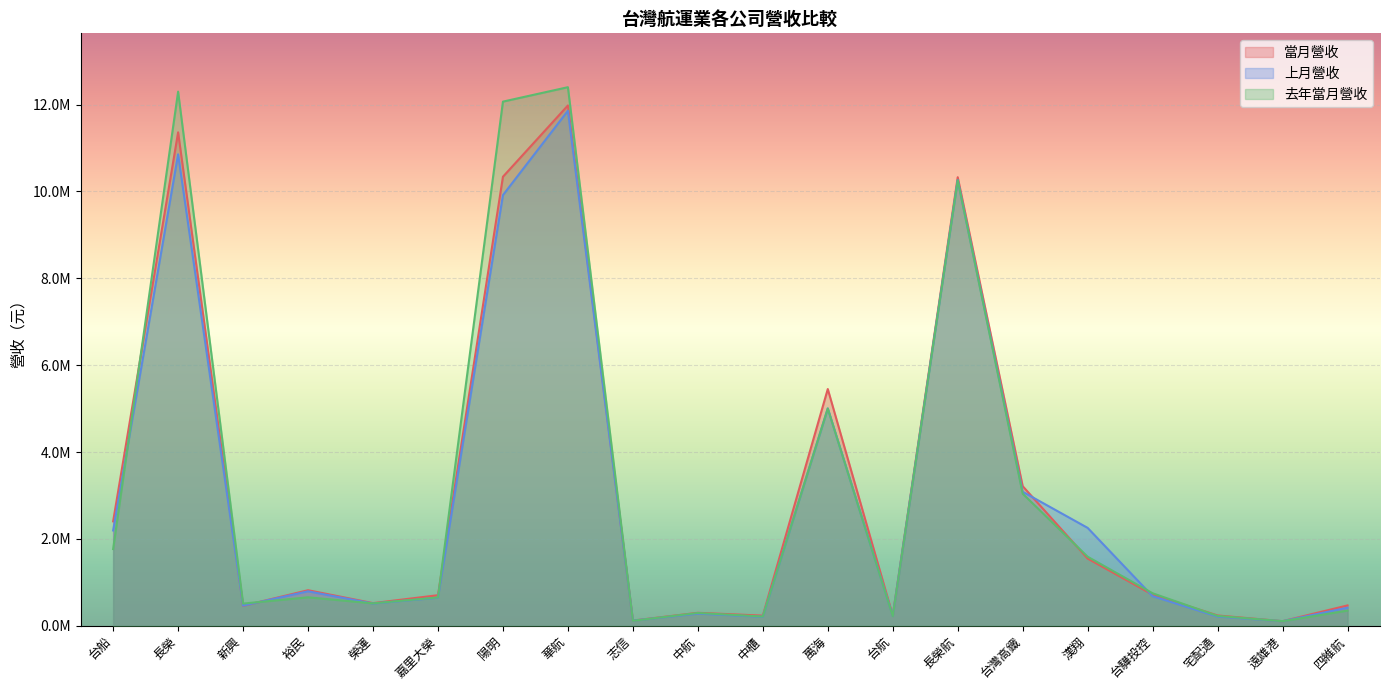

Is it true that 當月營收 equals 520471 at 榮運?

True